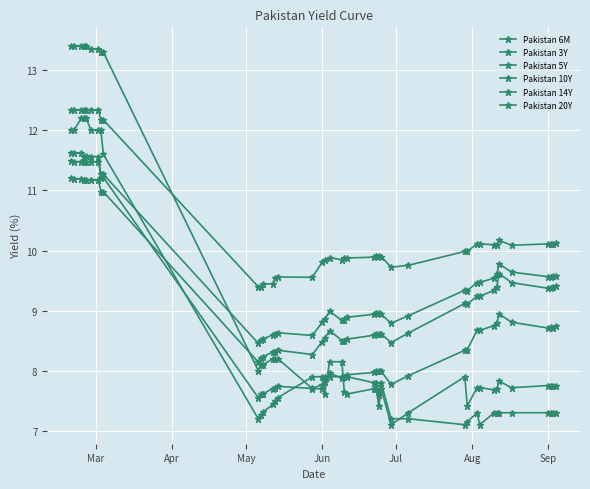

What is the difference between the maximum and minimum values in the Pakistan 6M series?

6.3